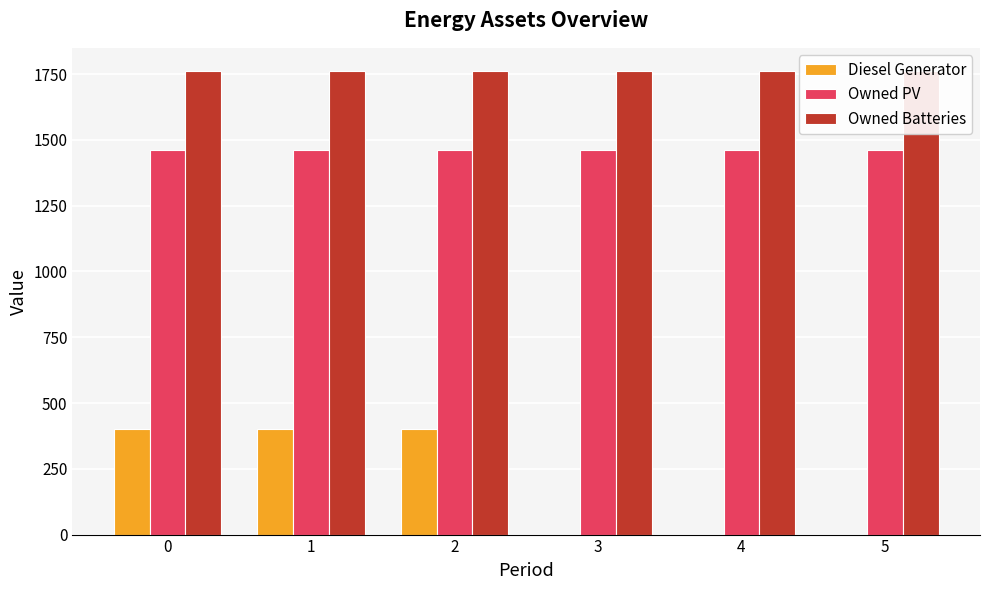

Reading left to right, list all the values displayed in this chart.

Diesel Generator: 400	400	400	0	0	0
Owned PV: 1461	1461	1461	1461	1461	1461
Owned Batteries: 1762	1762	1762	1762	1762	1762